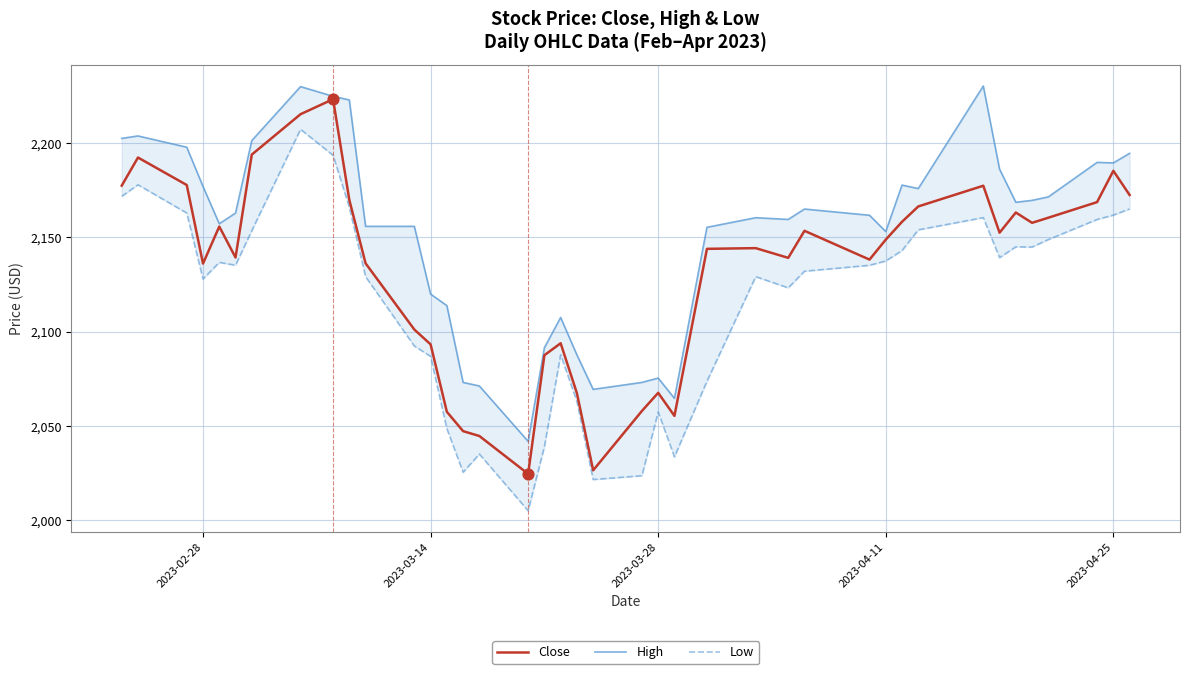

What is the lowest value of the Close series?

2024.6